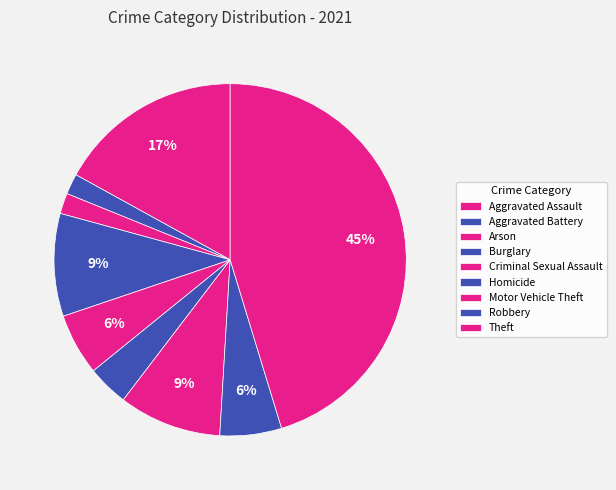

What percentage is the Motor Vehicle Theft slice, to the nearest percent?

9%